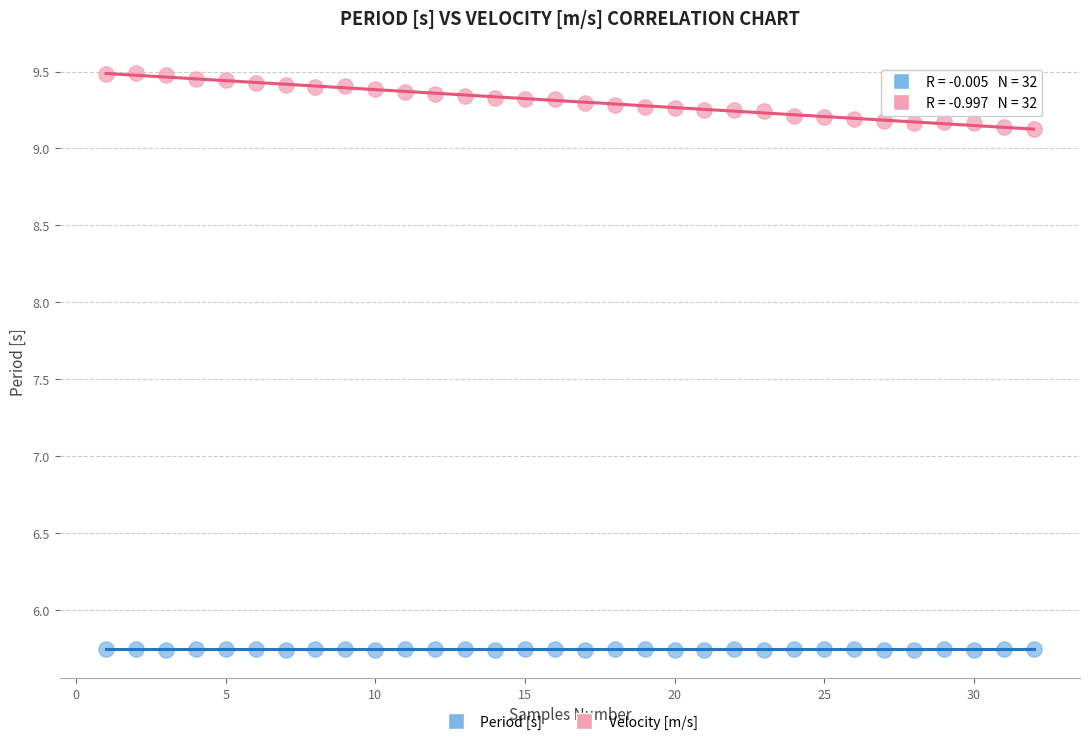

Across all data points, what is the range of X values (max minus min)?

31.0